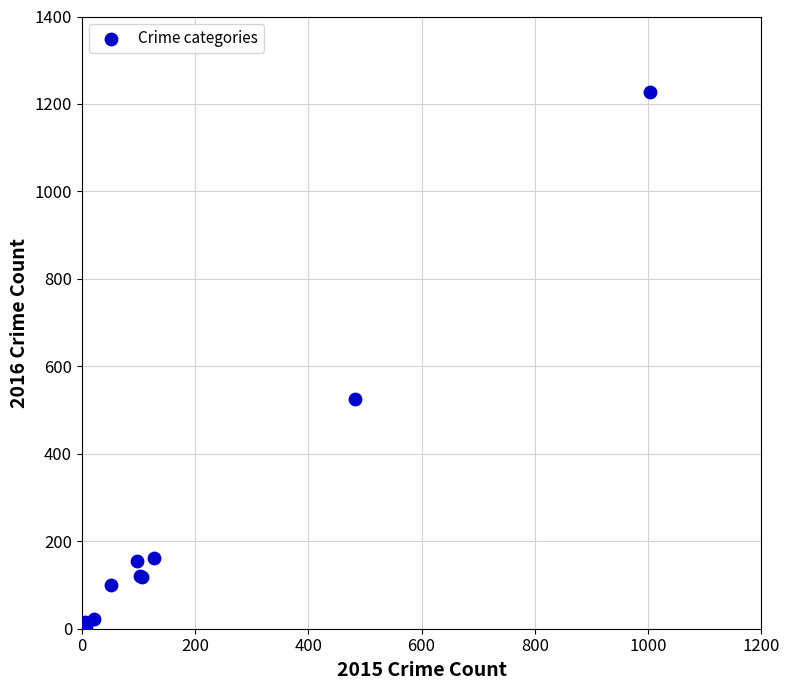

What Y value in the scatter plot is closest to 616?

526